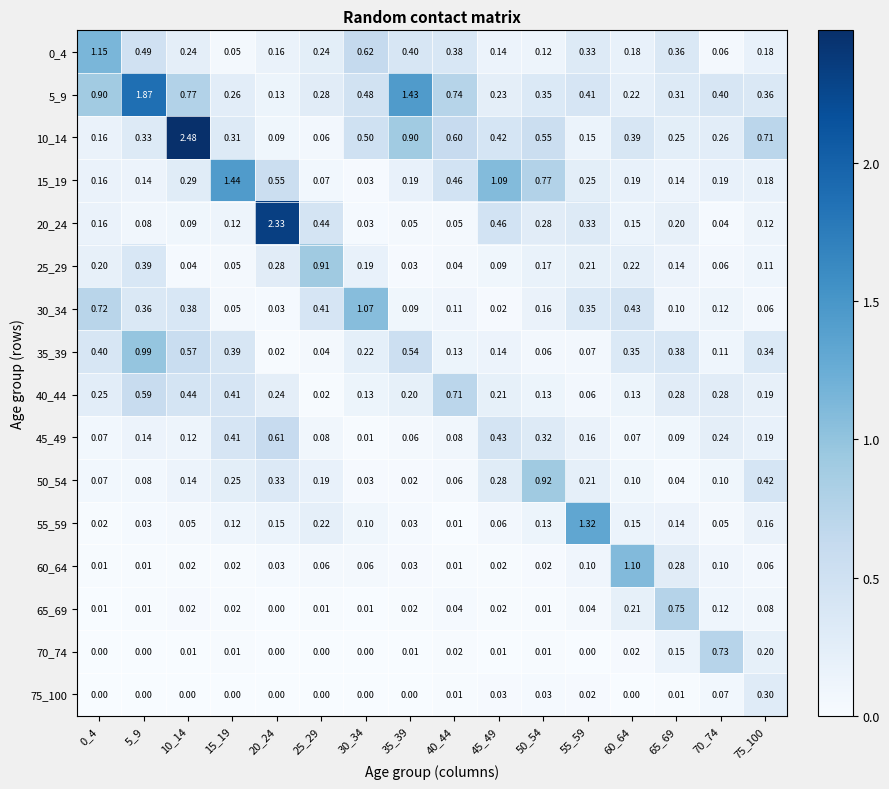

How many data points does each series have?

16